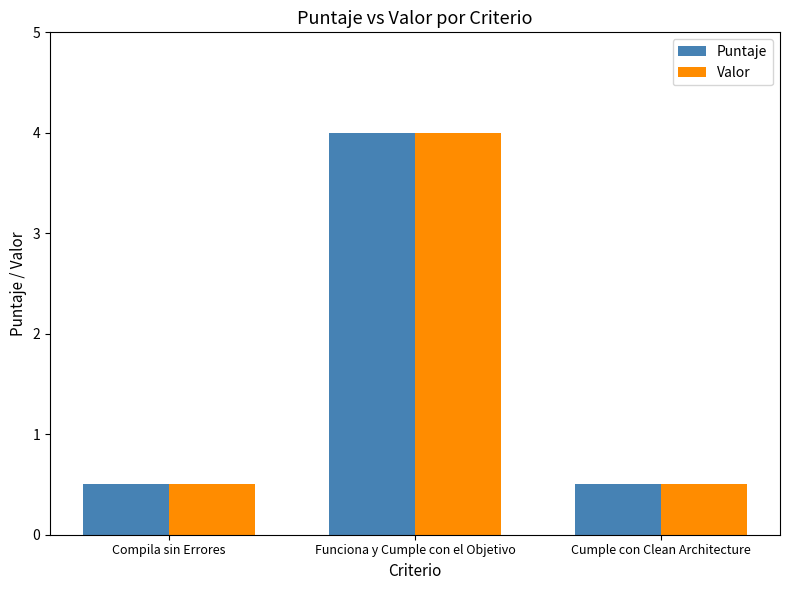

Is the value of Valor at Funciona y Cumple con el Objetivo greater than the value of Puntaje at Cumple con Clean Architecture?

Yes